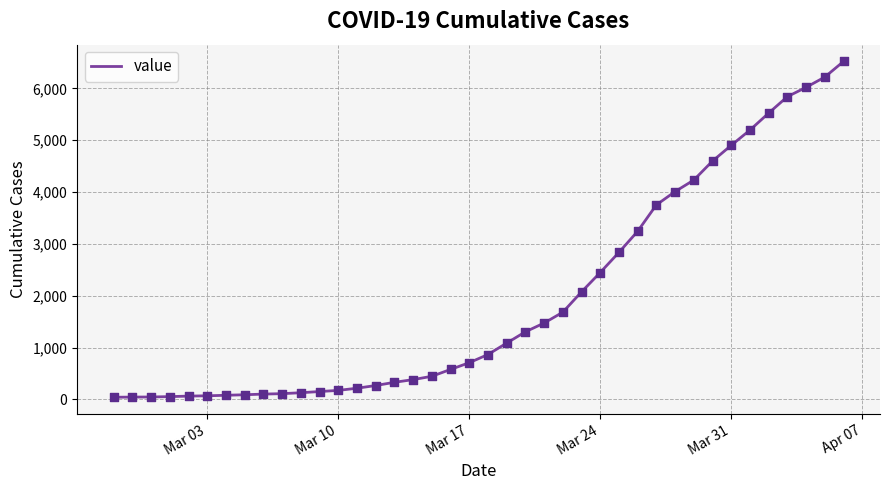

What is the greatest value displayed?

6519